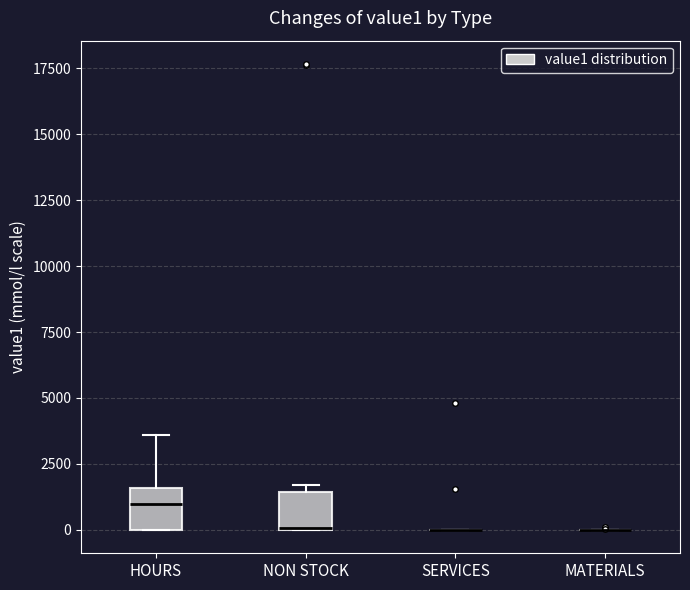

Reading left to right, read every box against the y-axis: the position of its median line, the range the box covers, and the ends of its whiskers. The values are not printed on the chart, so give them approximately, as read against the axis.

HOURS: median 1000, box 0 to 1500, whiskers 0 to 3500
NON STOCK: median 0 (drawn on the box's lower edge), box 0 to 1500, whiskers 0 to 1500 (just above the box's upper edge)
SERVICES: box collapsed to a line at 0, whiskers 0 to 0
MATERIALS: box collapsed to a line at 0, whiskers 0 to 0